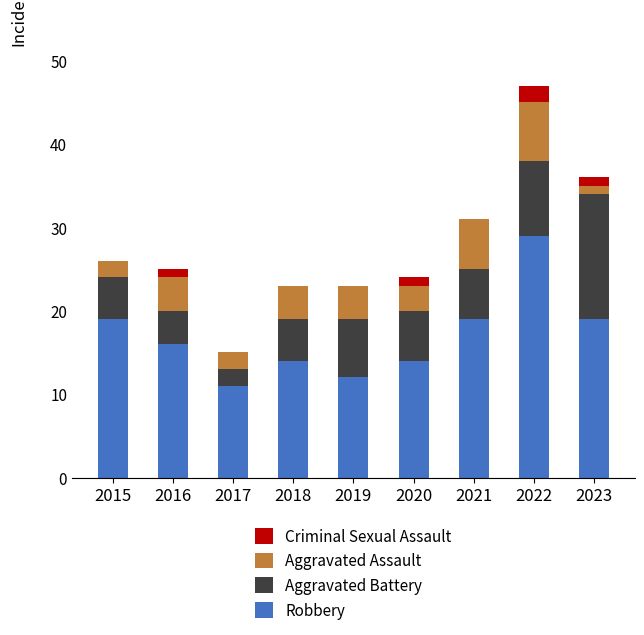

How many categories are shown in the chart?

9